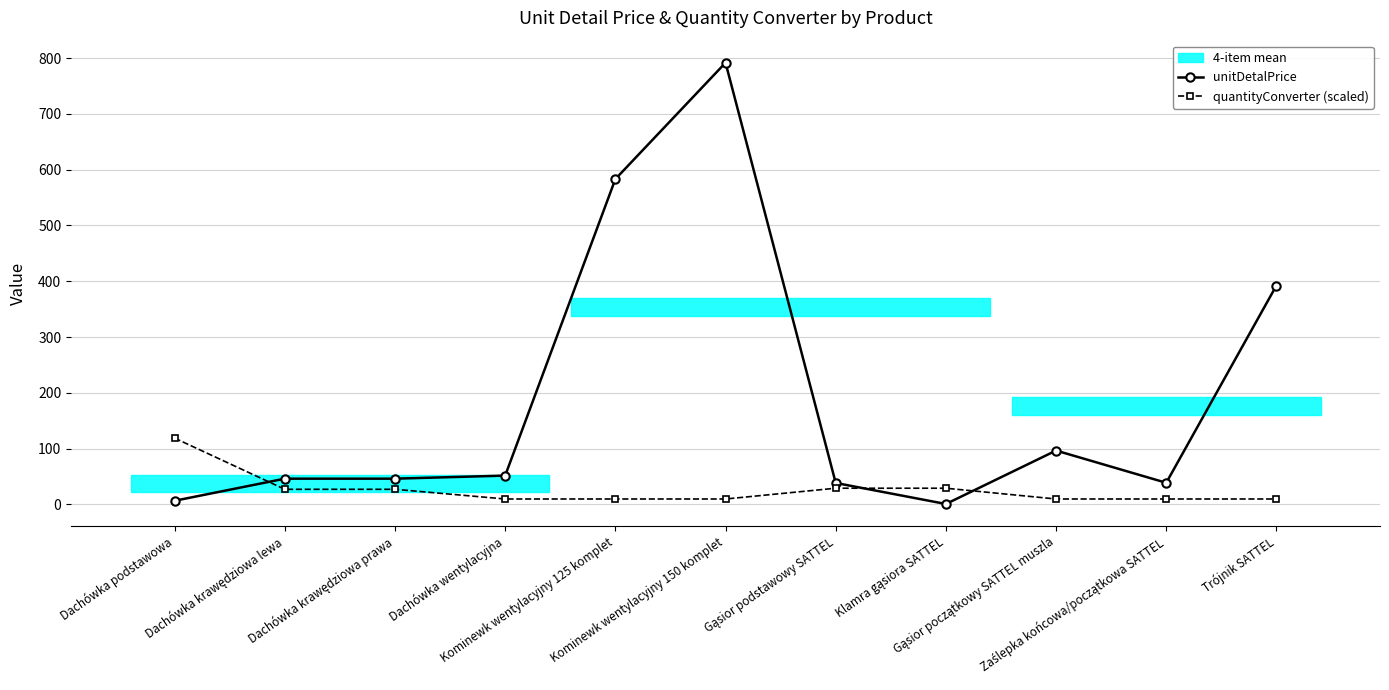

How many data points in unitDetalPrice are less than 46?

4